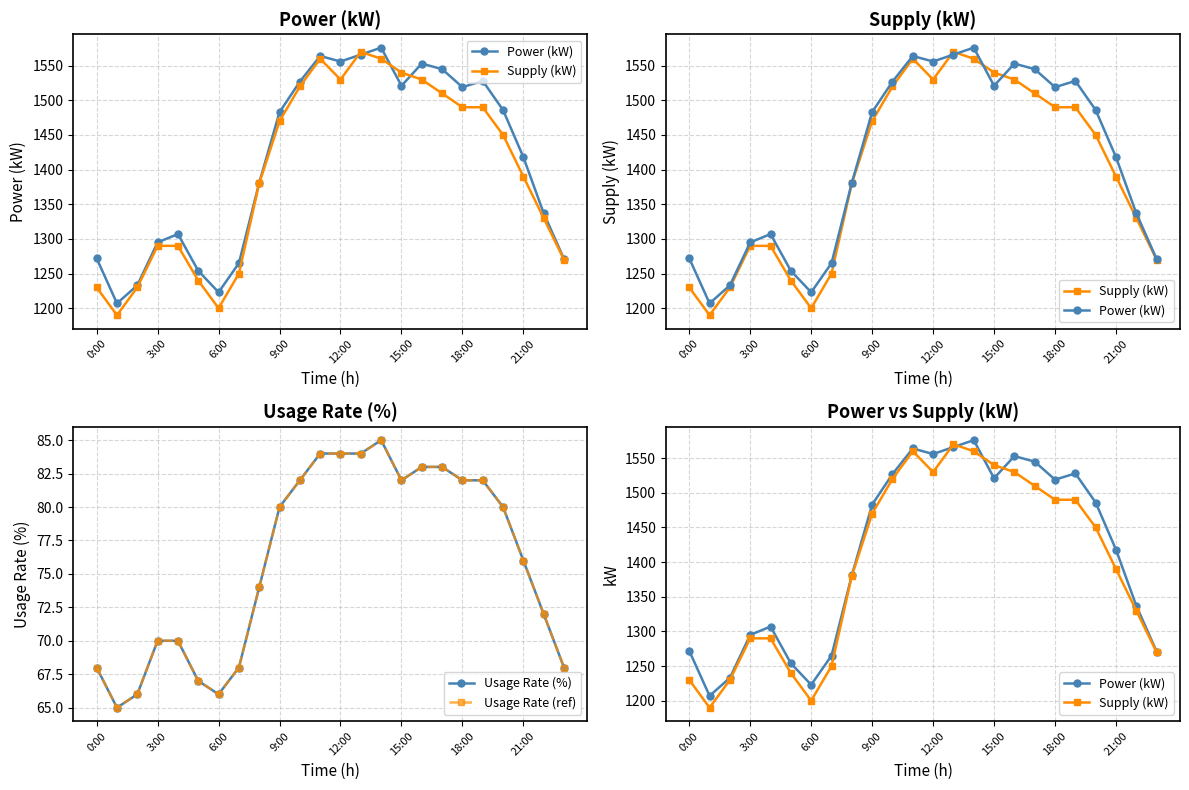

Reading left to right, extract all data points from this chart.

Power (kW): 1272	1207	1233	1295	1307	1254	1223	1265	1381	1483	1527	1564	1556	1566	1576	1521	1553	1545	1519	1528	1486	1418	1337	1271
Supply (kW): 1230	1190	1230	1290	1290	1240	1200	1250	1380	1470	1520	1560	1530	1570	1560	1540	1530	1510	1490	1490	1450	1390	1330	1270
Usage Rate (%): 68	65	66	70	70	67	66	68	74	80	82	84	84	84	85	82	83	83	82	82	80	76	72	68
Usage Rate (ref): 68	65	66	70	70	67	66	68	74	80	82	84	84	84	85	82	83	83	82	82	80	76	72	68